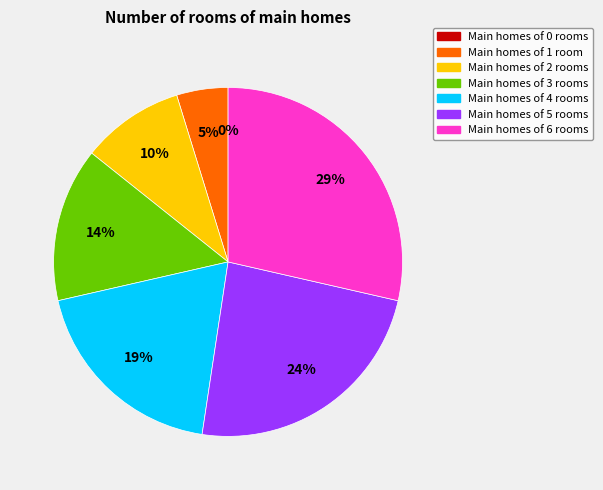

Approximately how many times larger is the value at 6 compared to 1?

6.0